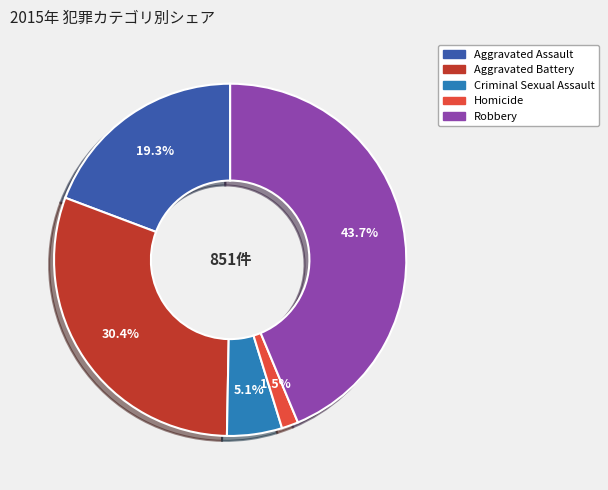

To the nearest percent, what is the difference between the largest and smallest slice percentages?

42%